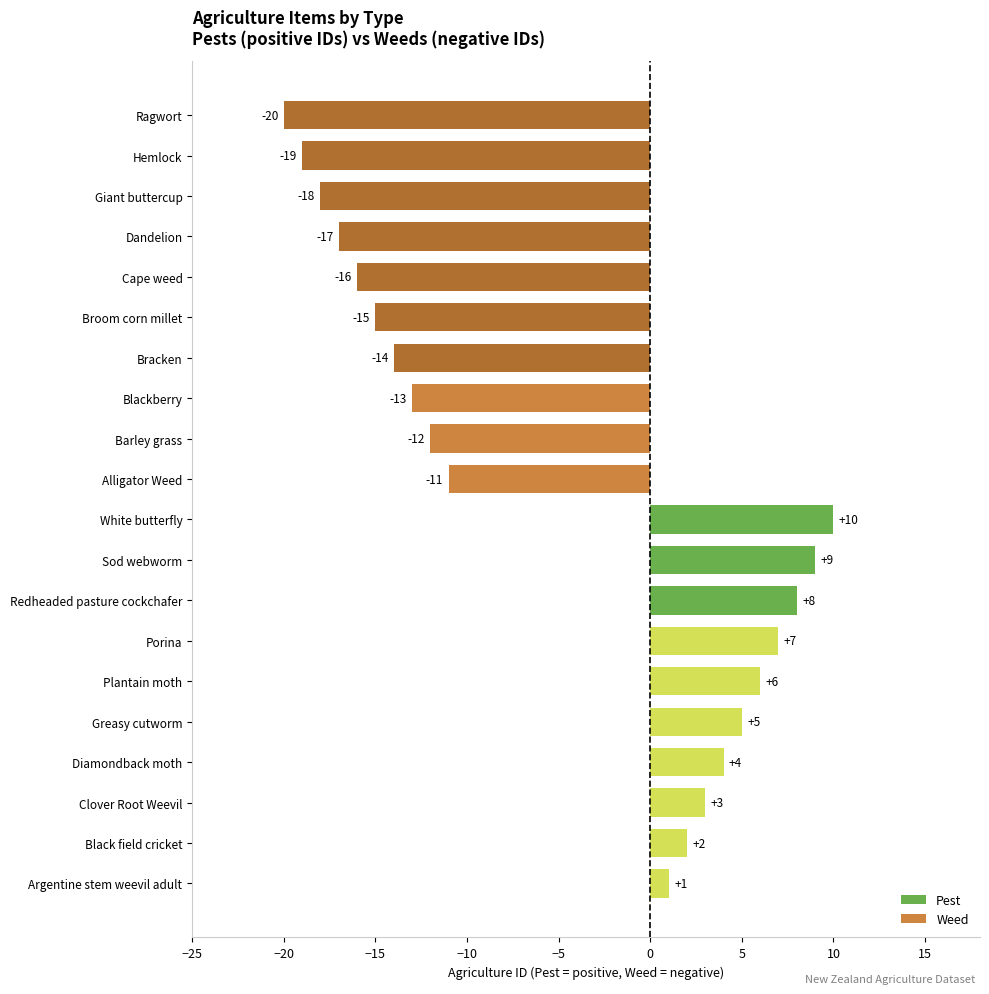

How many data points does each series have?

20